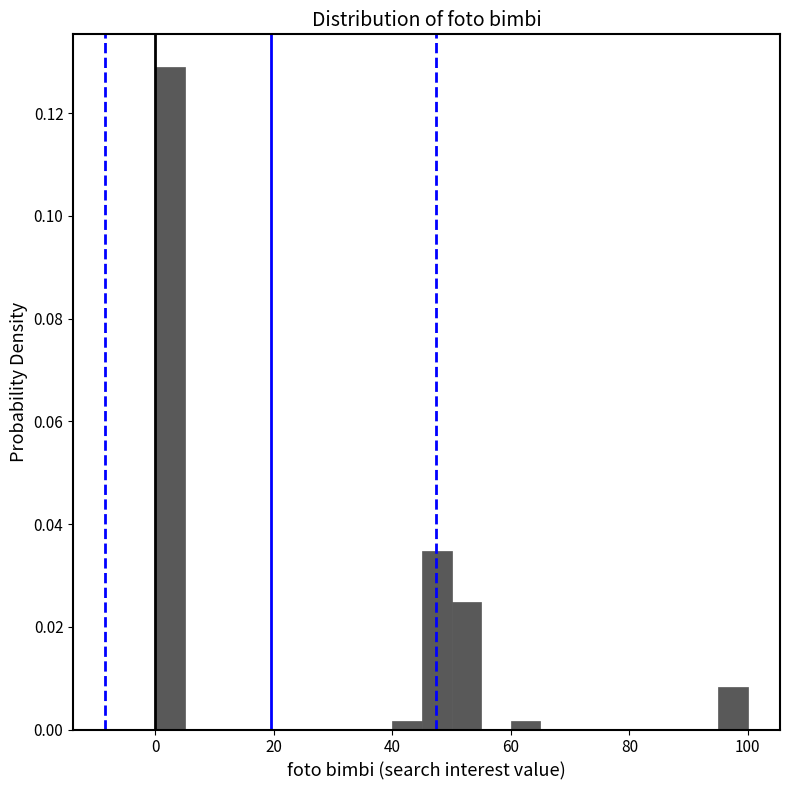

Around what value on the x-axis is the tallest bar? Give the approximate position of its centre, as read against the axis.

2